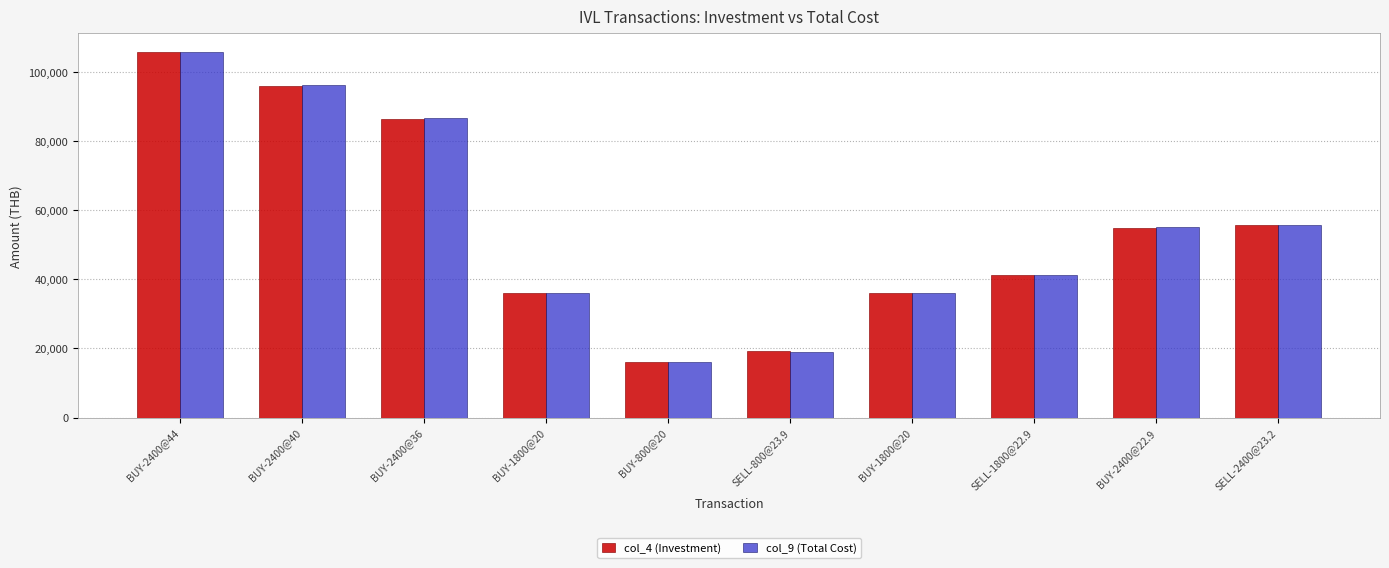

At which label is col_4 (Investment) closest to 60800?

SELL-2400@23.2